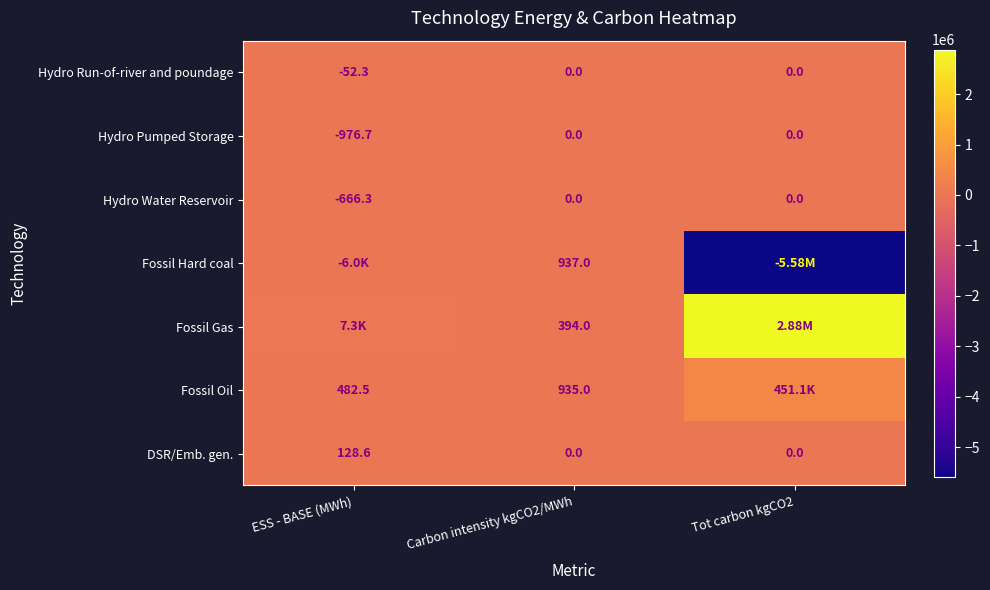

Is the value of Hydro Run-of-river and poundage at ESS - BASE (MWh) greater than the value of Fossil Hard coal at Carbon intensity kgCO2/MWh?

No